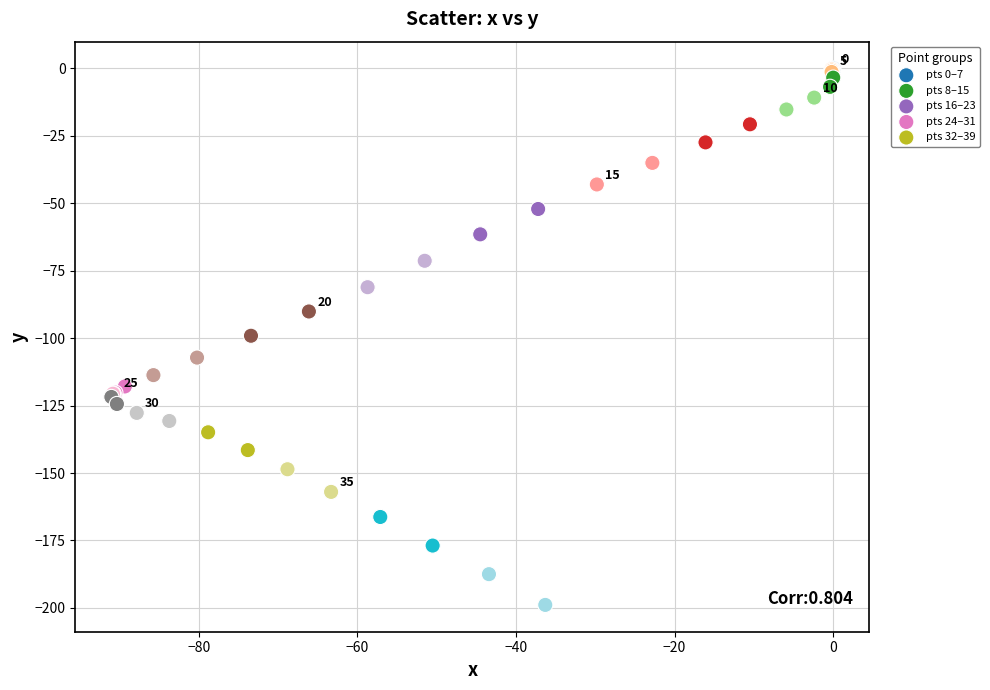

Which series has the largest Y range (max minus min)?

pts 32–39